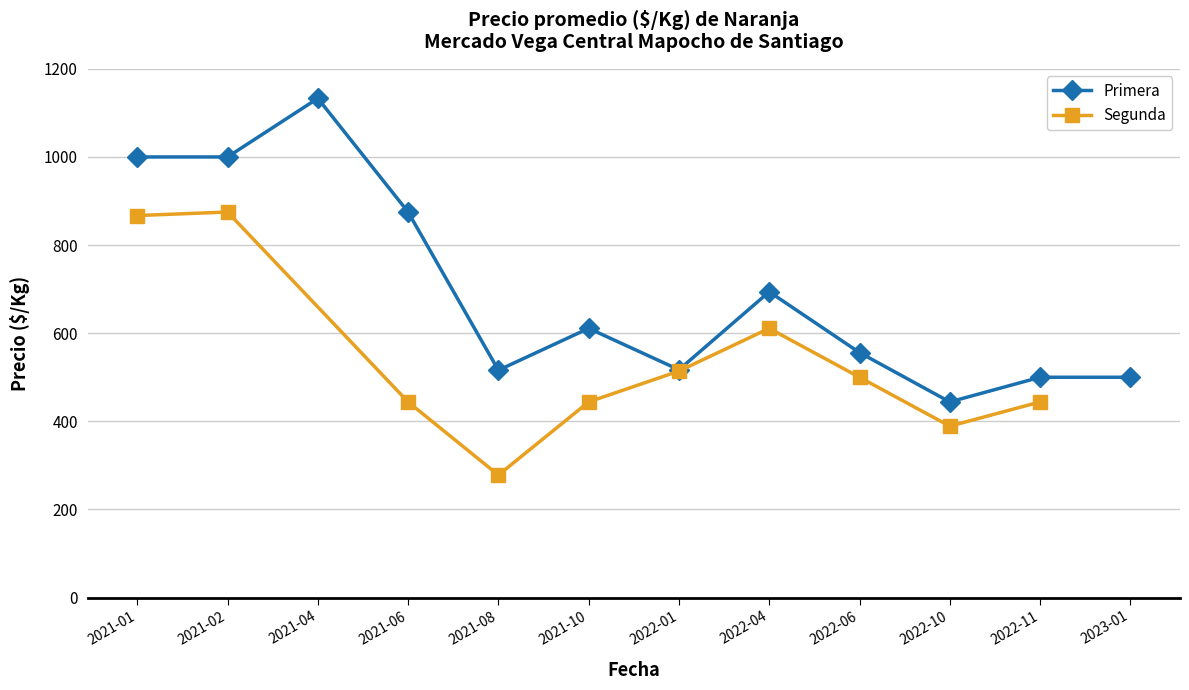

What is the maximum value shown in the chart?

1133